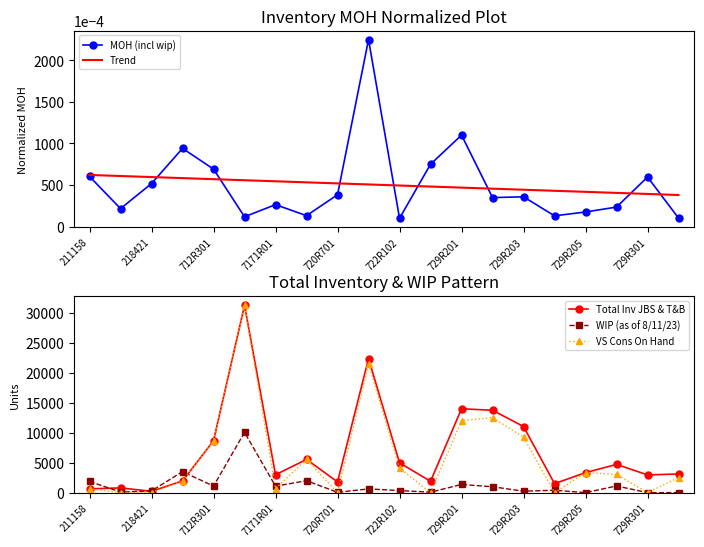

How many distinct data groups are displayed?

5